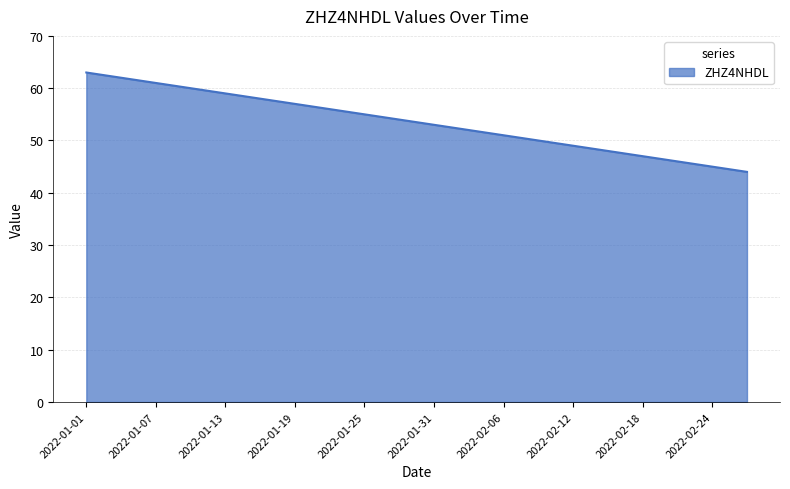

What is the minimum value shown in the chart?

44